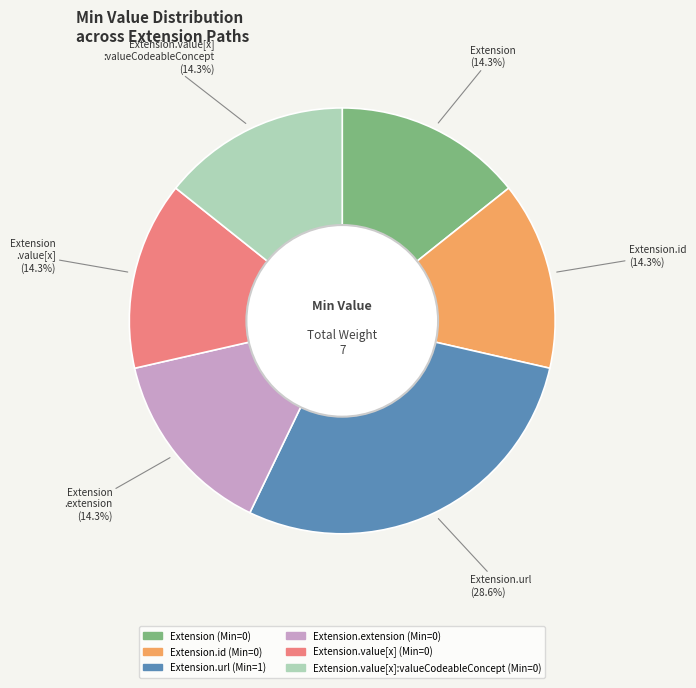

To the nearest percent, what is the difference between the largest and smallest slice percentages?

14%